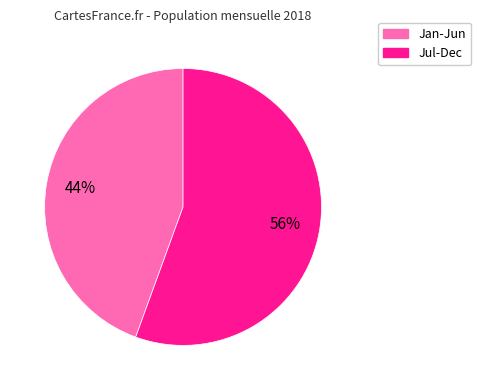

Is there any slice that represents more than half of the pie?

Yes